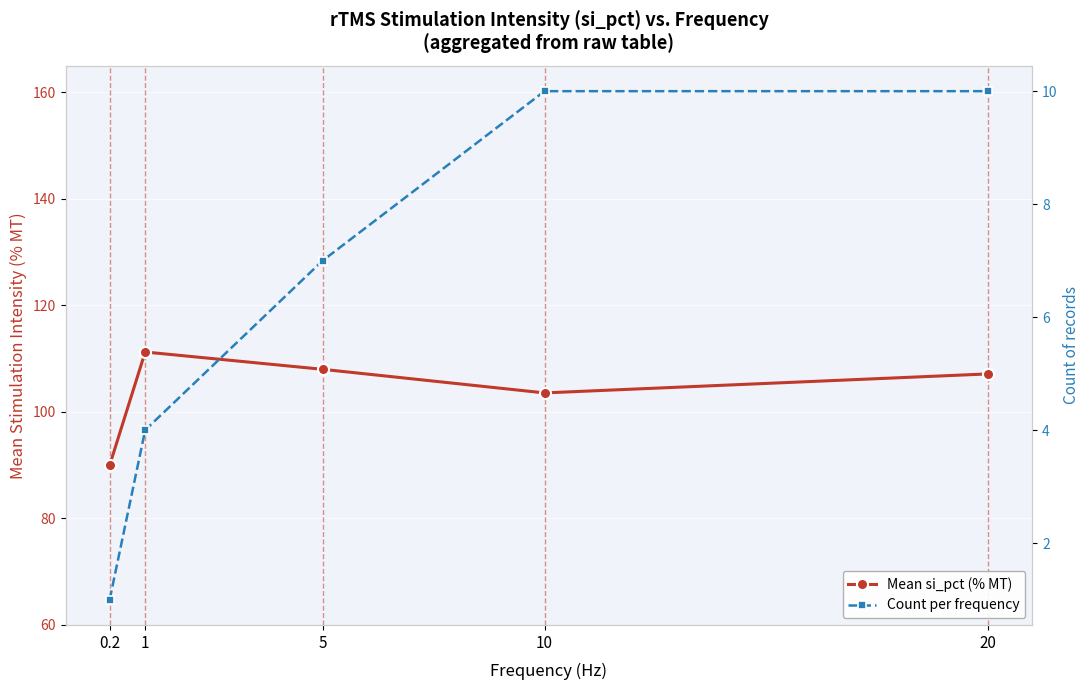

What is the sum of the Count per frequency values at 1 and 5?

11.0